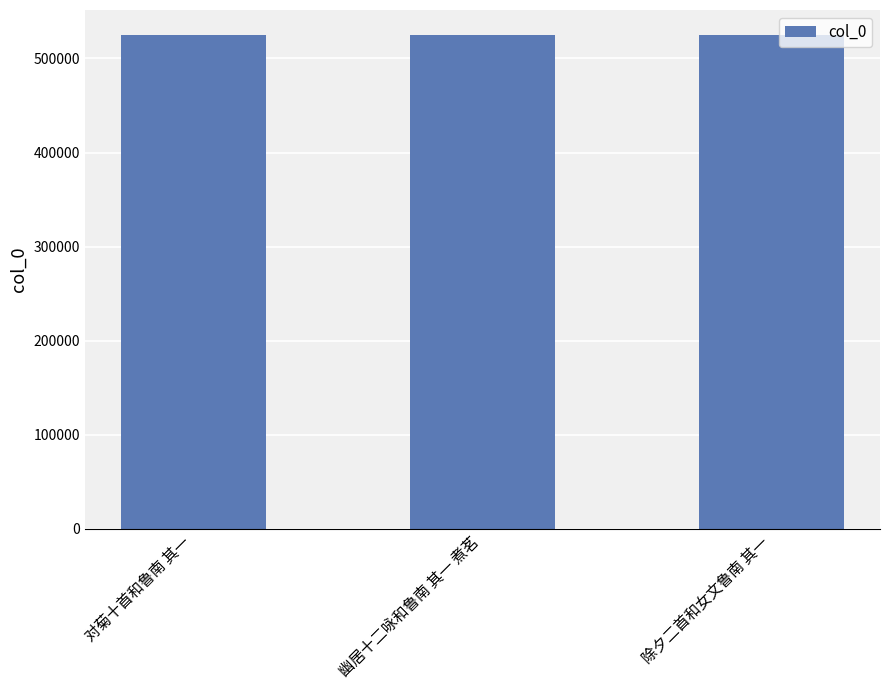

What is the sum of all values?

1575129